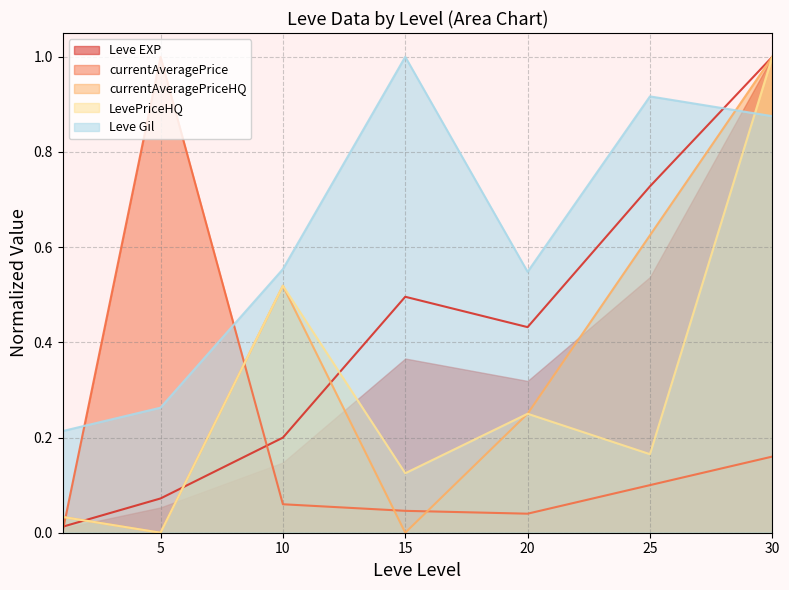

Which series has the largest total across all categories?

Leve Gil